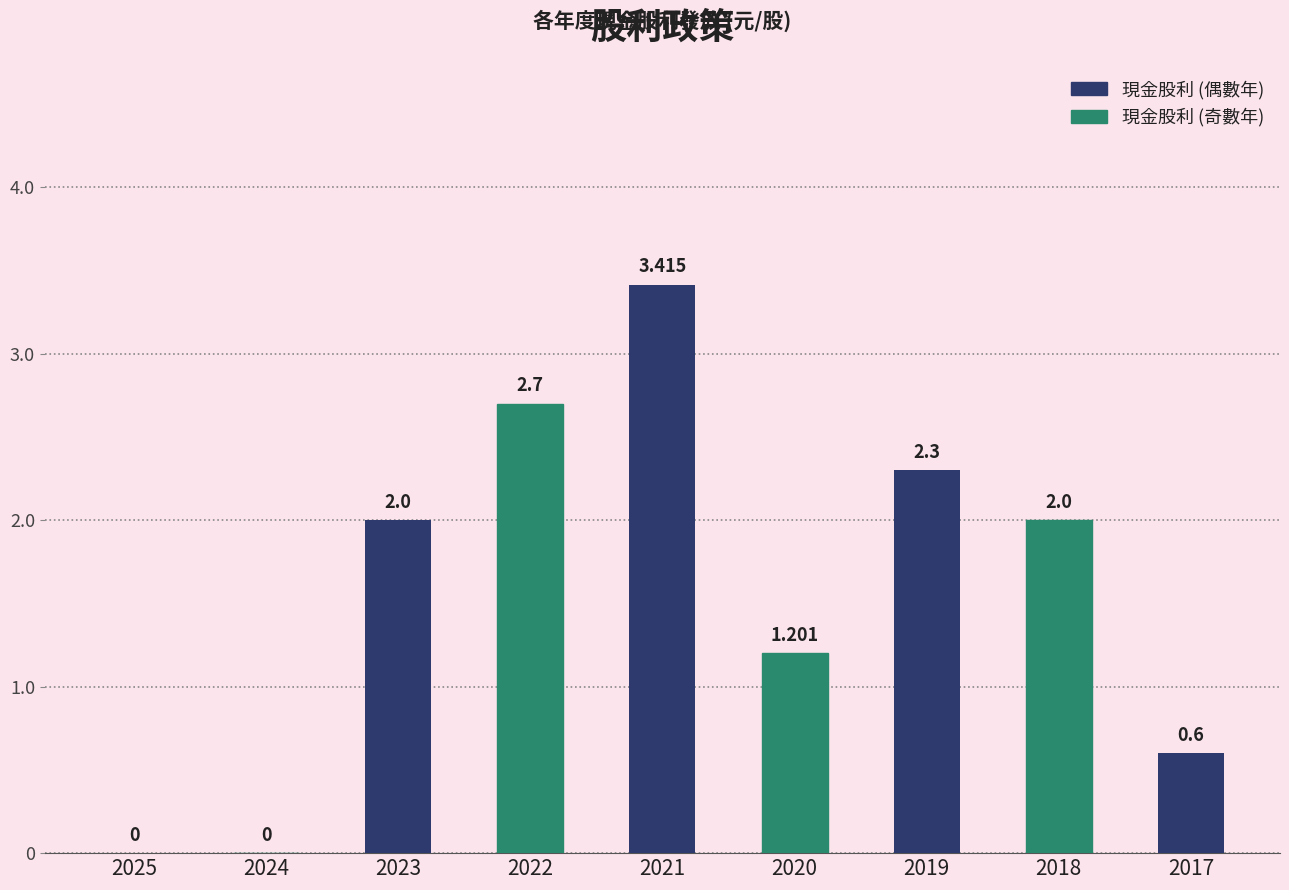

Count the number of categories in the chart.

9